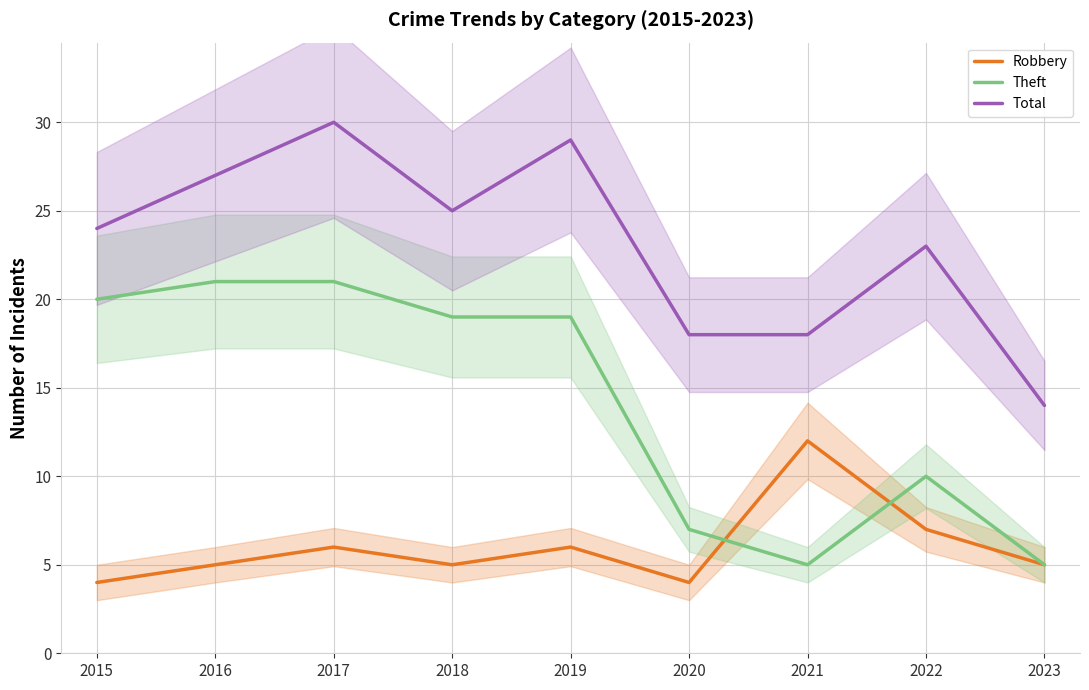

Which series has the largest range (max minus min)?

Theft